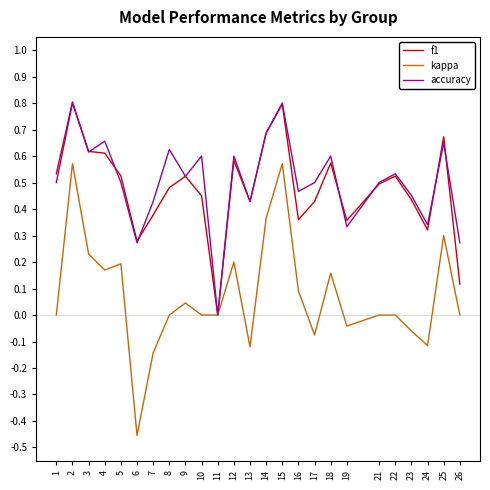

At which label is f1 closest to 0?

11